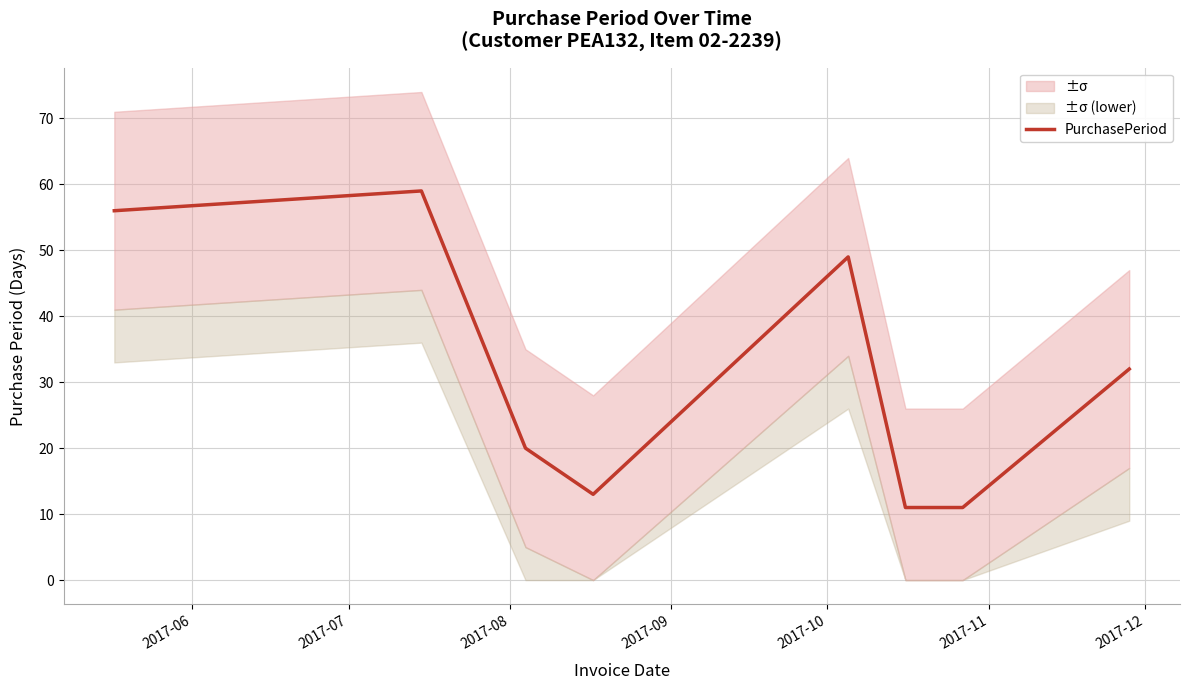

What is the maximum value shown in the chart?

59